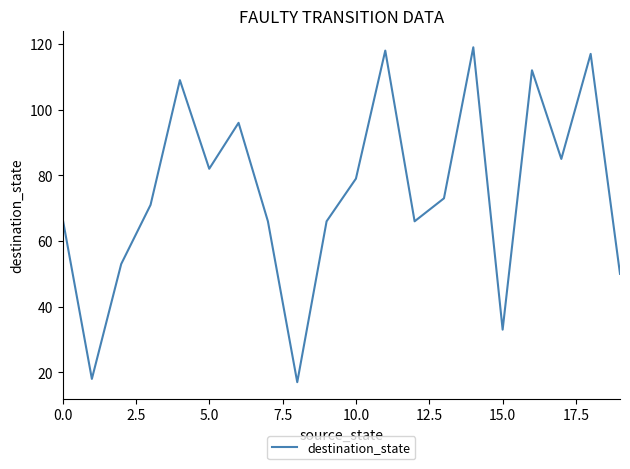

How many values are below 73?

10